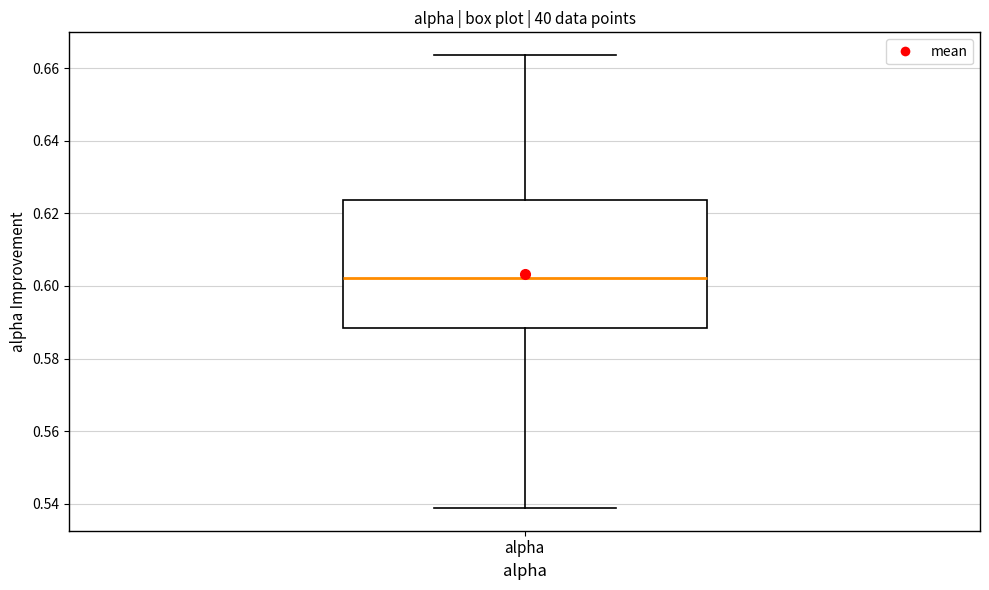

Where does the lower whisker of the box for alpha end on the y-axis? The values are not printed on the chart, so give them approximately, as read against the axis.

0.538